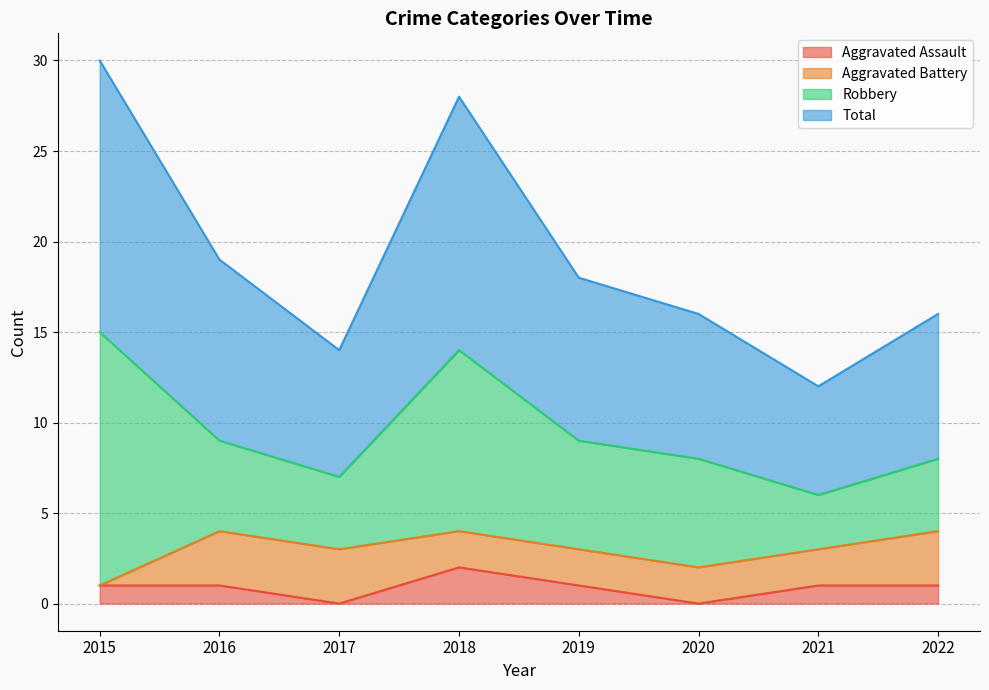

The Aggravated Assault series shows 1 at 2018. True or false?

False